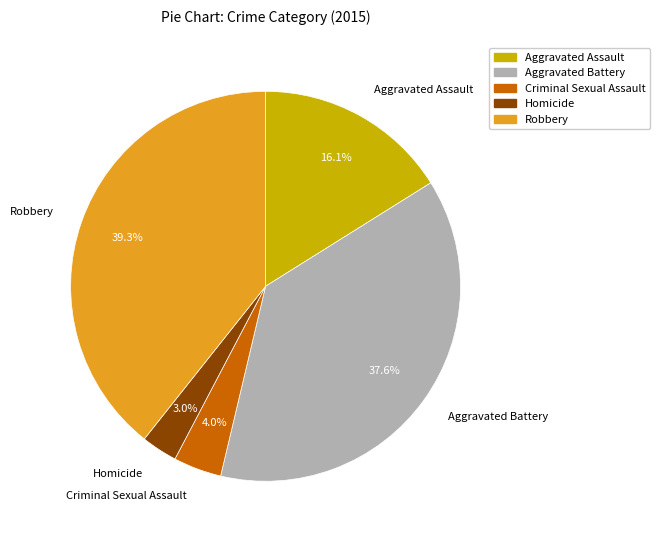

To the nearest percent, what is the average slice percentage?

20%